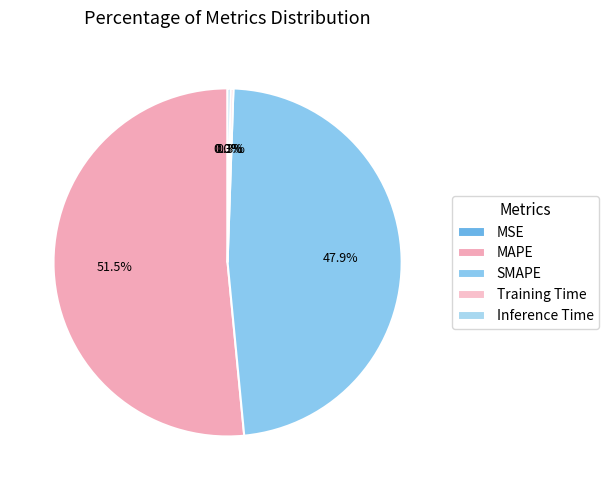

How many slices are in this pie chart?

5